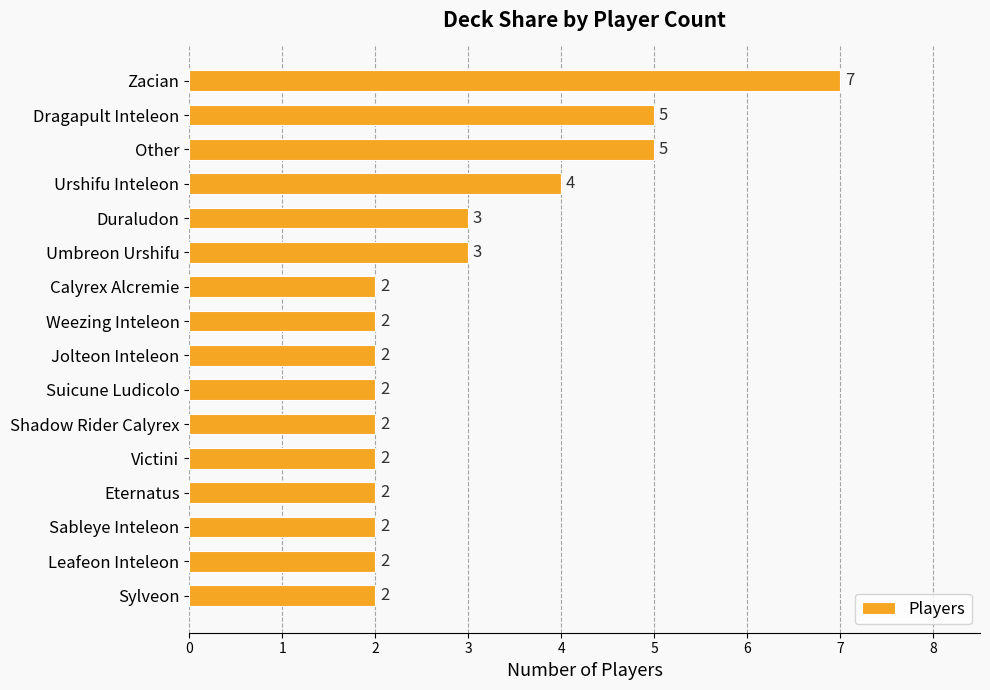

Is it true that the value at Urshifu Inteleon is 6?

False